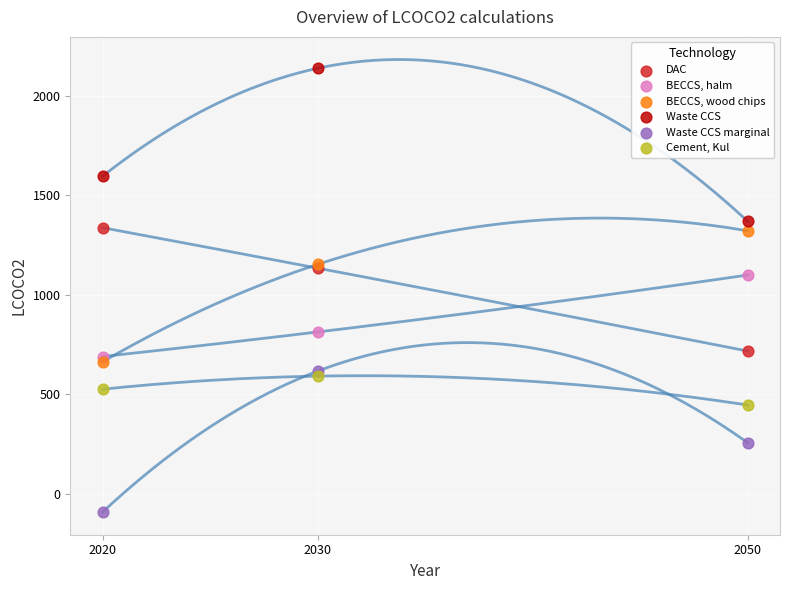

Which series contains the lowest Y value?

Waste CCS marginal